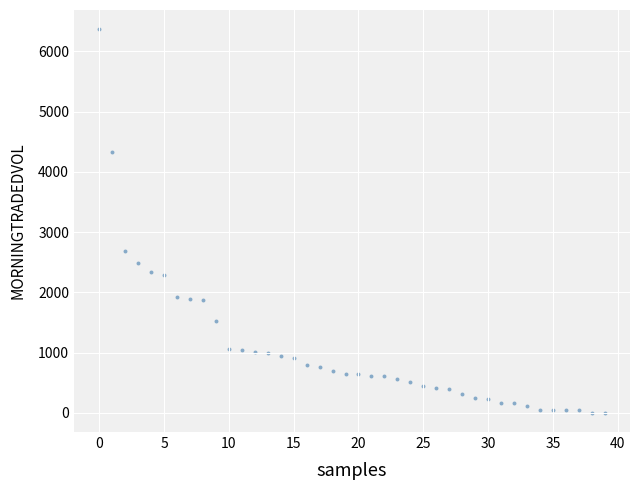

What Y value in the scatter plot is closest to 3183?

2681.9